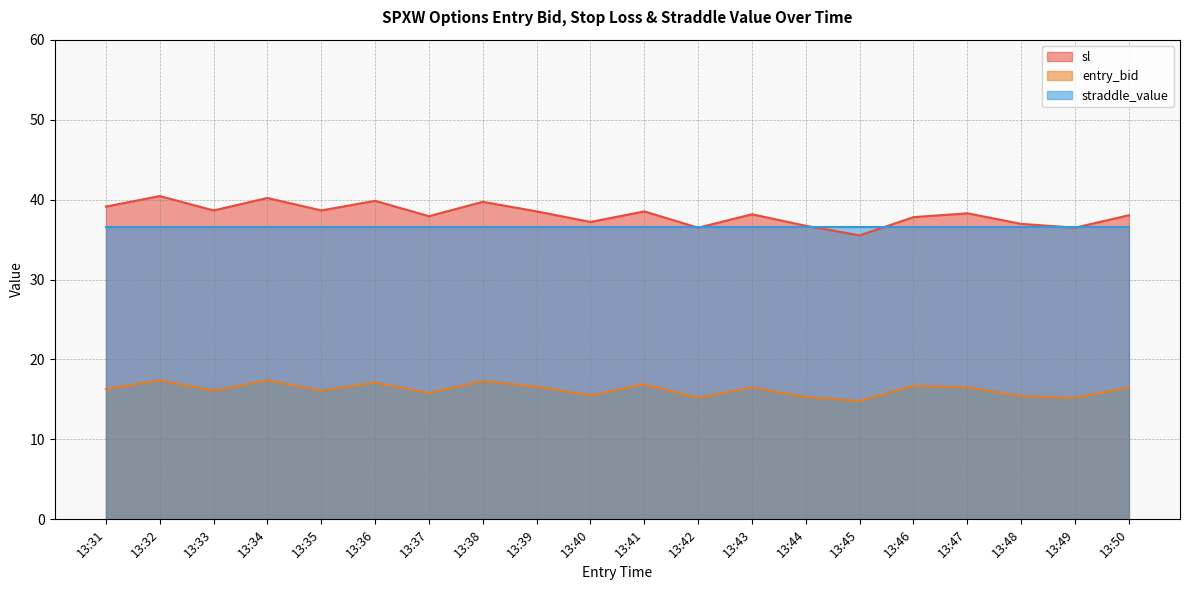

At how many categories does at least one series exceed 37?

15